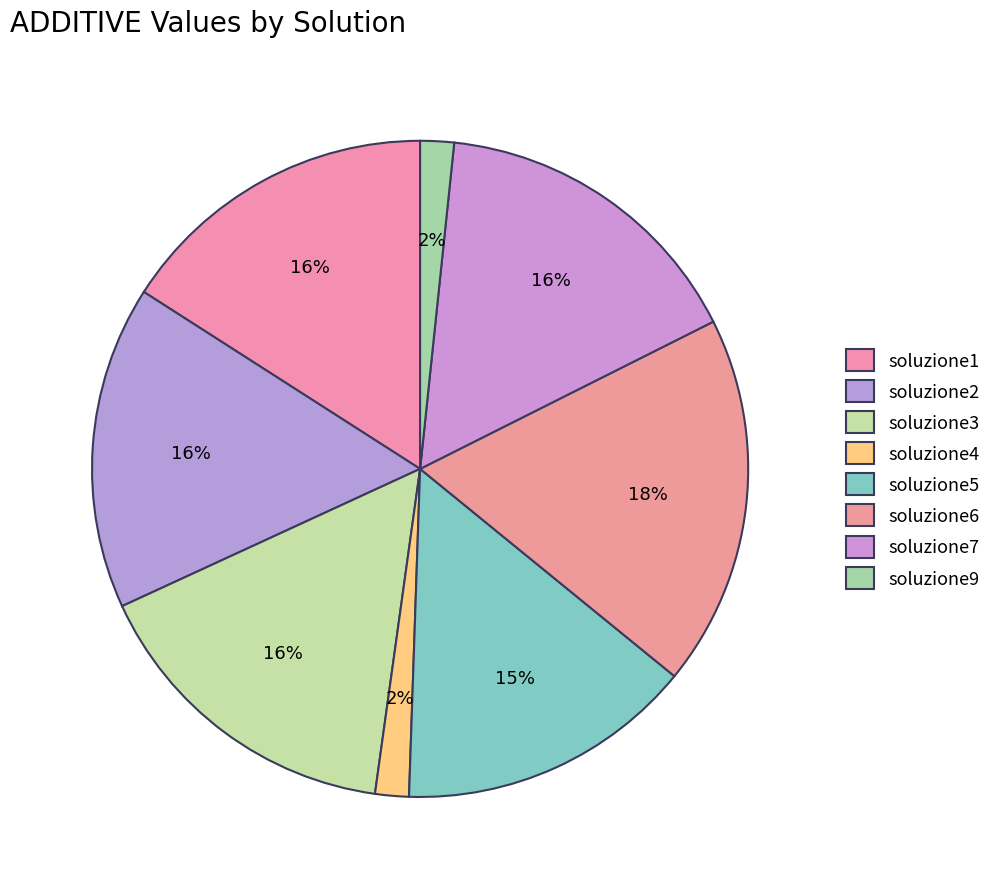

What is the total percentage of soluzione4 and soluzione6?

19.9%